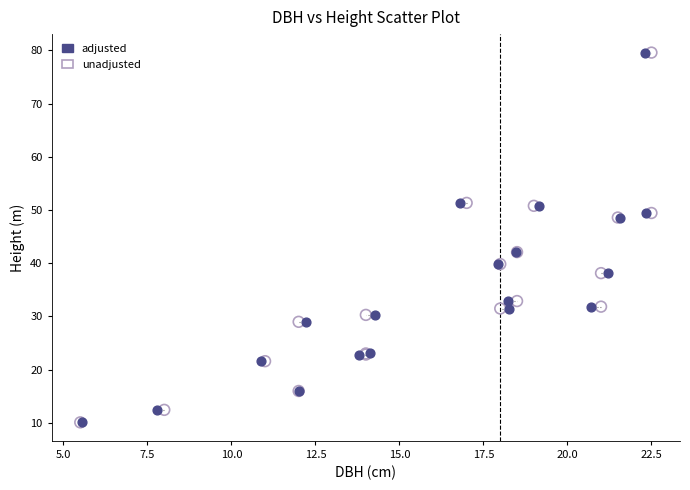

What are all the series names shown in the legend?

adjusted, unadjusted